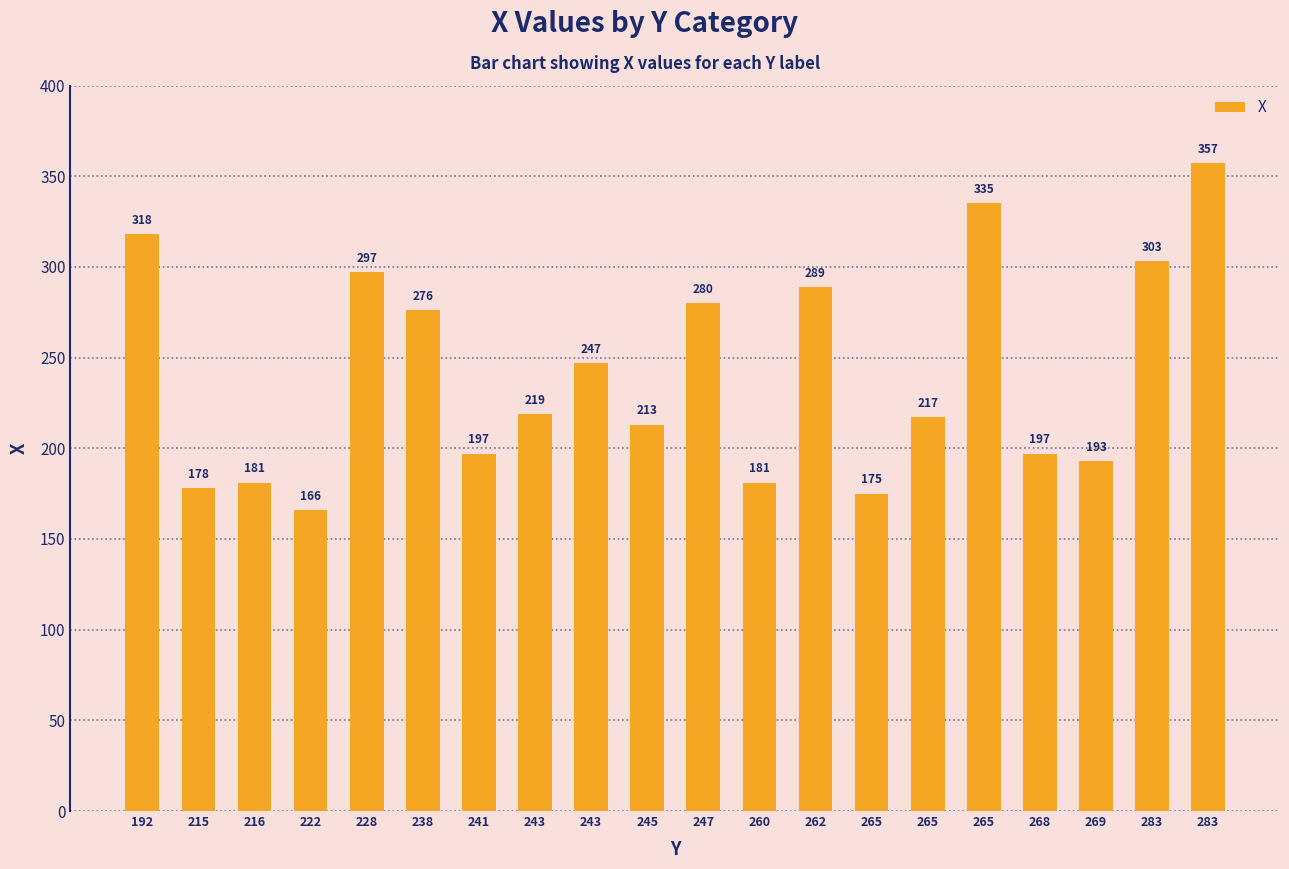

The chart shows a value of 325 at 260. True or false?

False